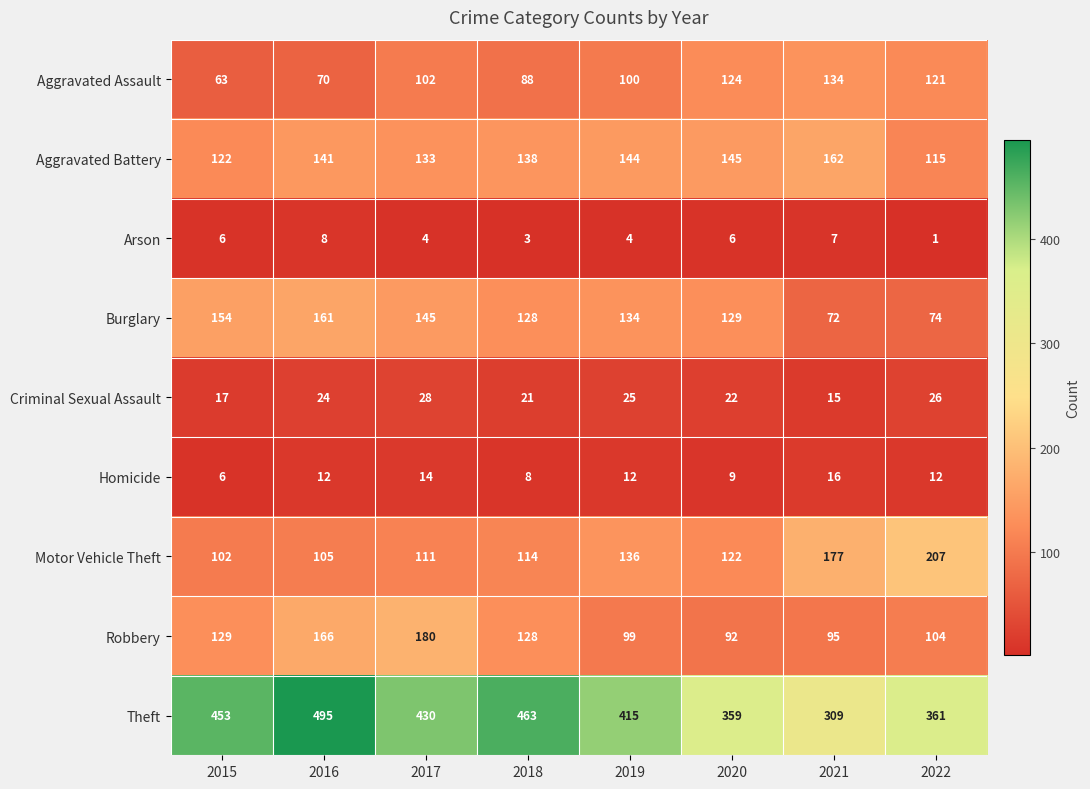

At which category does the chart reach its peak across all series?

2016